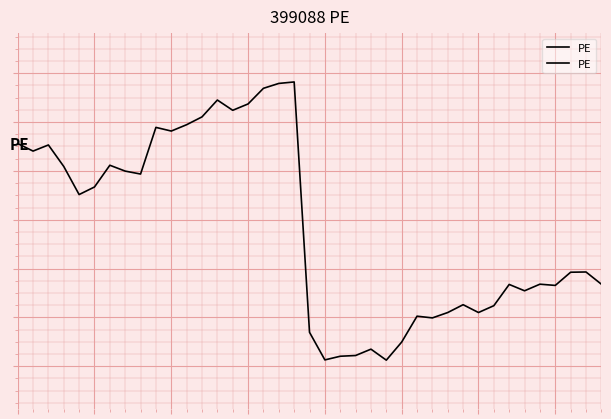

What is the value of the 31st point from the left?

38.2